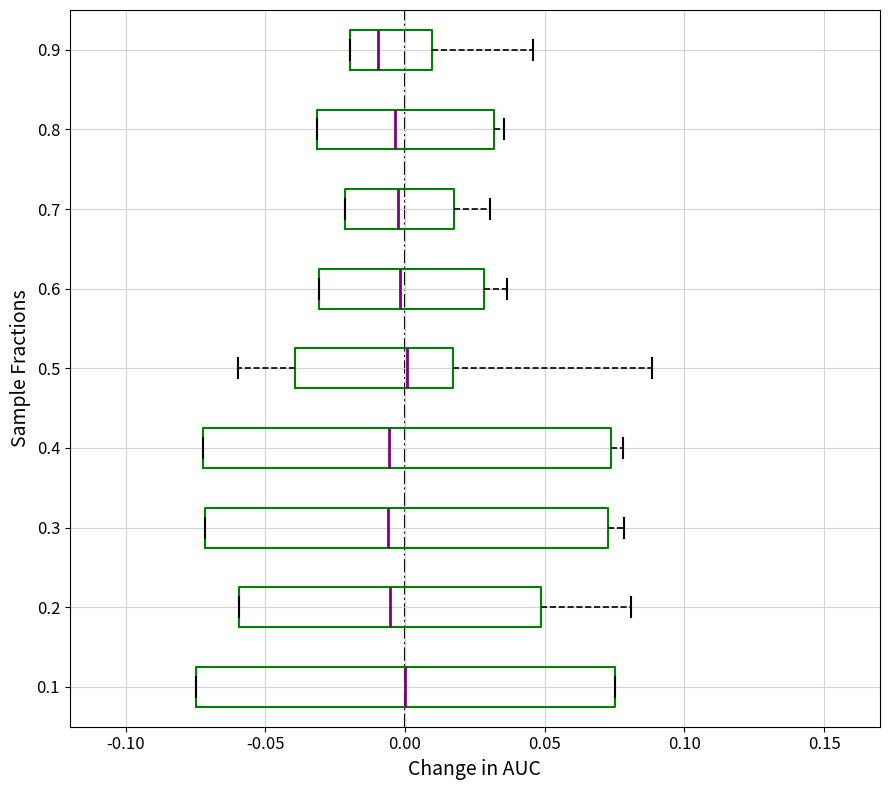

Where is the right edge of the box at y = 0.8 on the x-axis? The values are not printed on the chart, so give them approximately, as read against the axis.

0.030